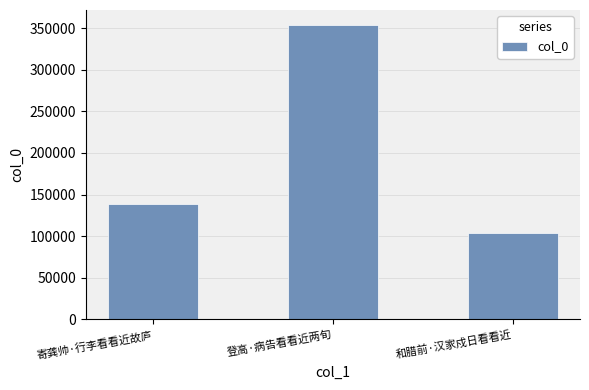

List the labels in order of value, smallest first.

和腊前·汉家戍日看看近, 寄龚帅·行李看看近故庐, 登高·病告看看近两旬